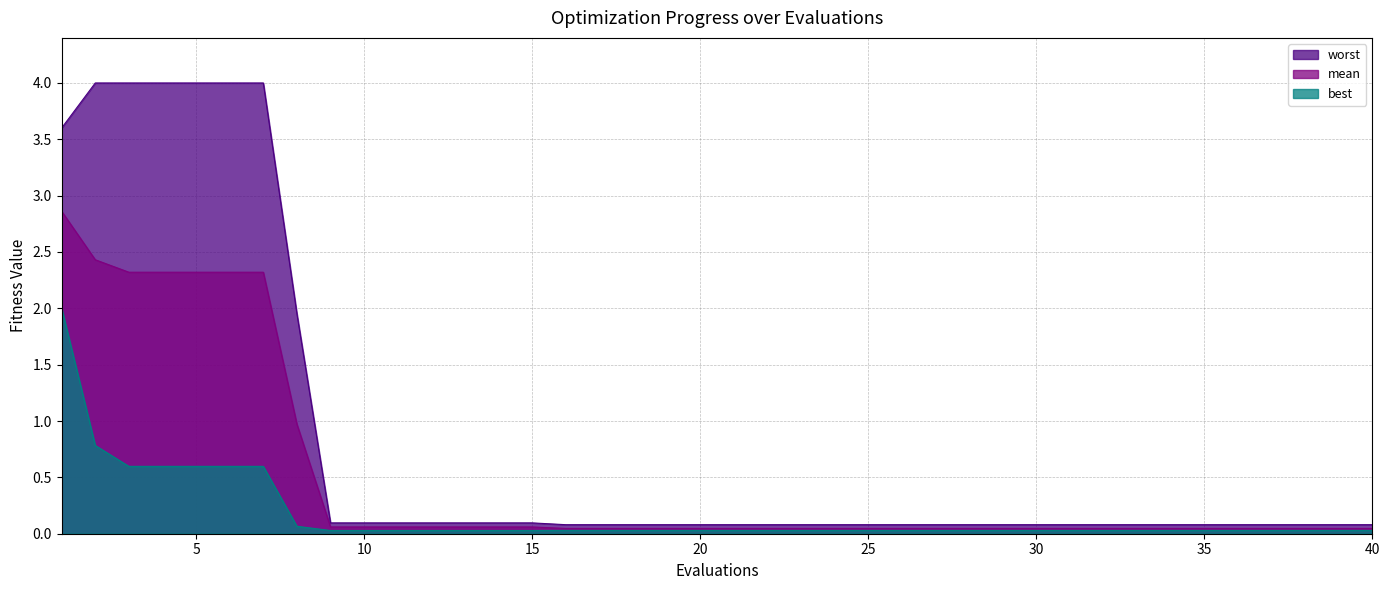

True or false: best and mean cross at least once.

False